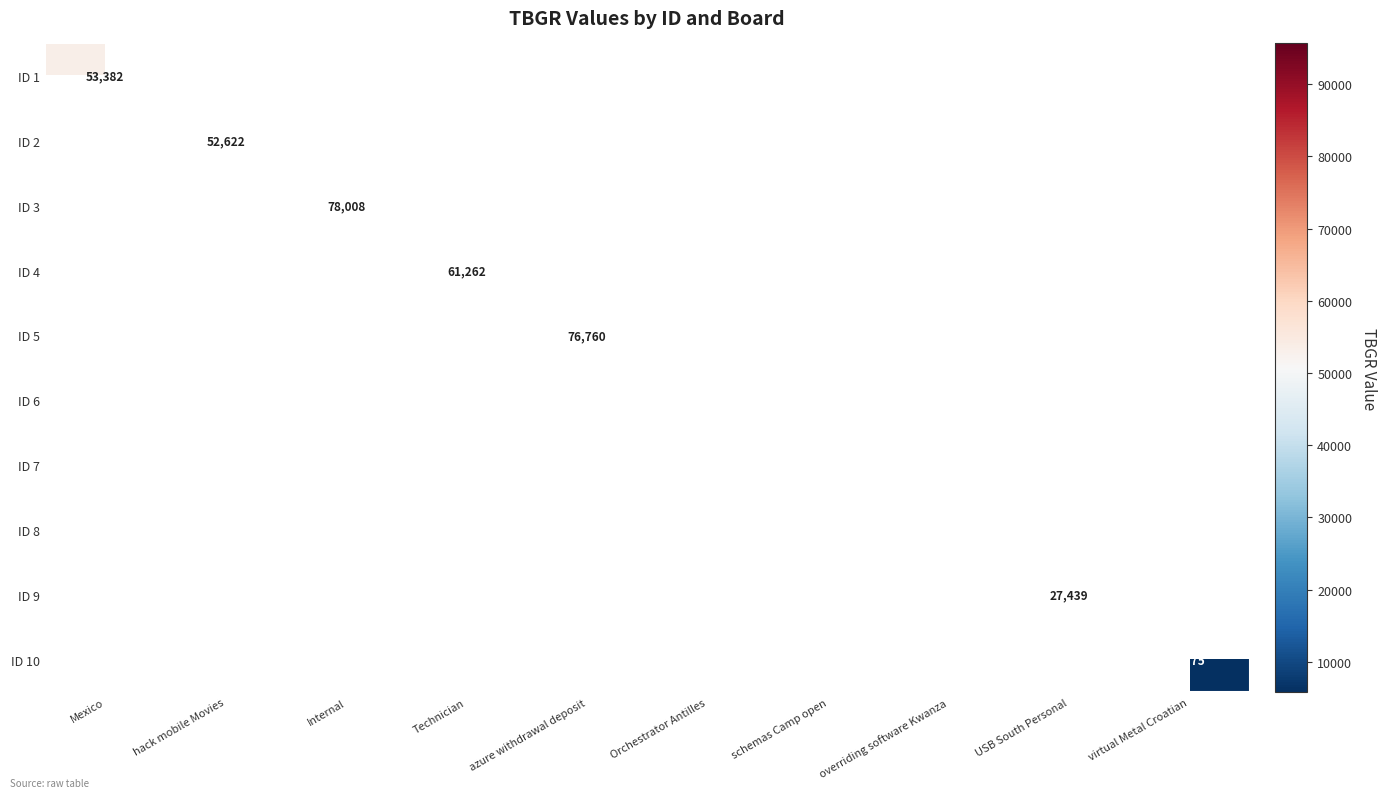

The ID 3 series shows 122982 at Internal. True or false?

False